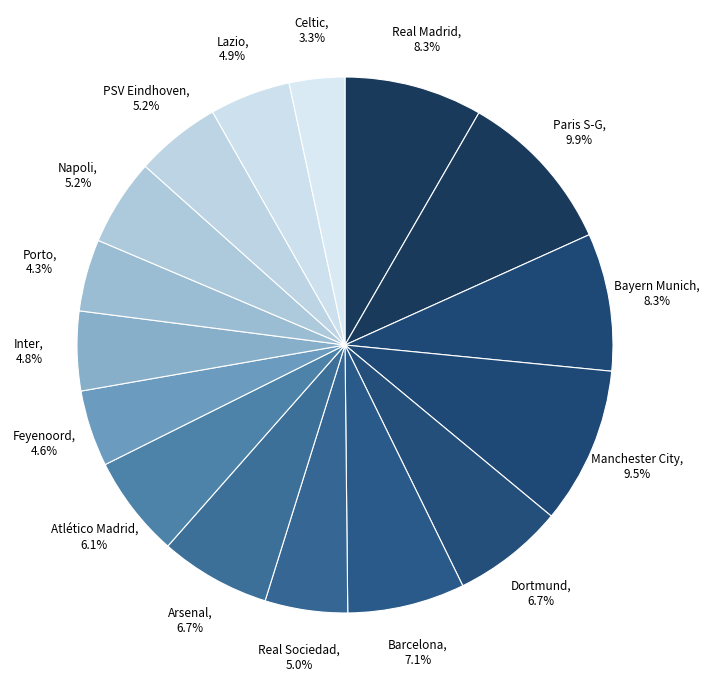

Is it true that Celtic is 15% of the pie?

False